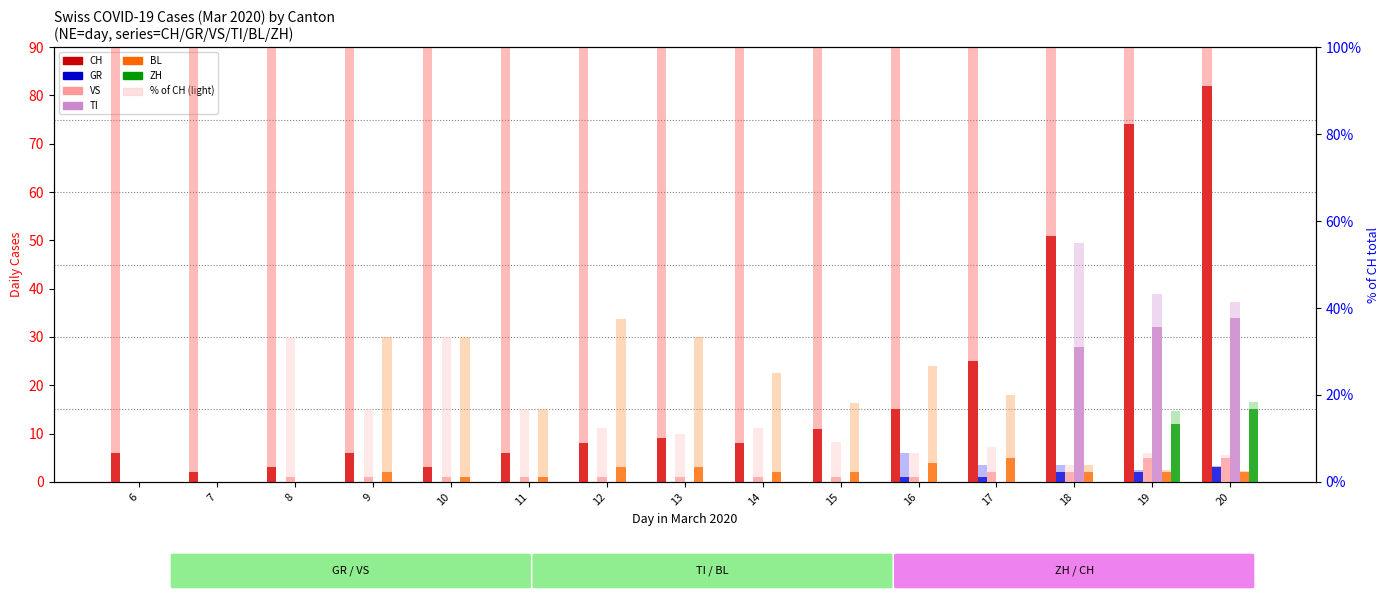

What is the difference between the highest and lowest values at 6?

6